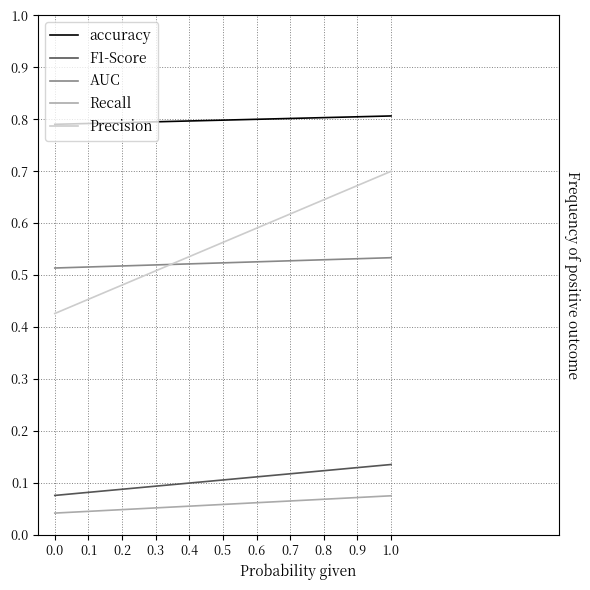

Rank the series by their maximum value, from lowest to highest.

Recall, F1-Score, AUC, Precision, accuracy